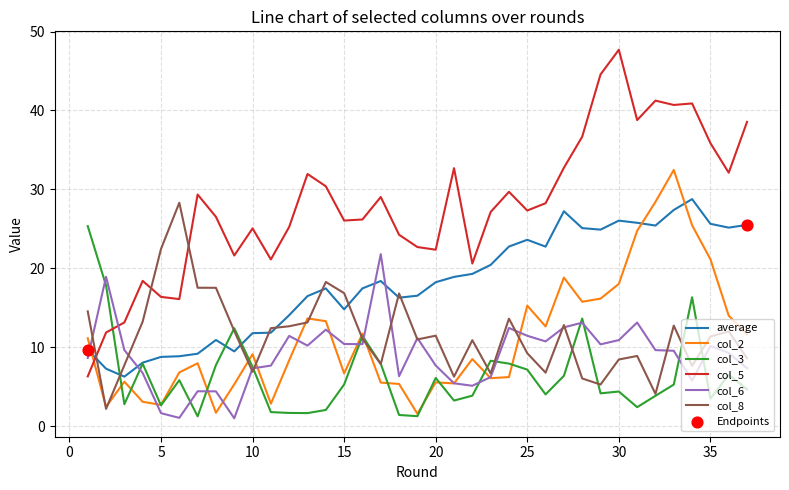

Which series has the largest range (max minus min)?

col_5